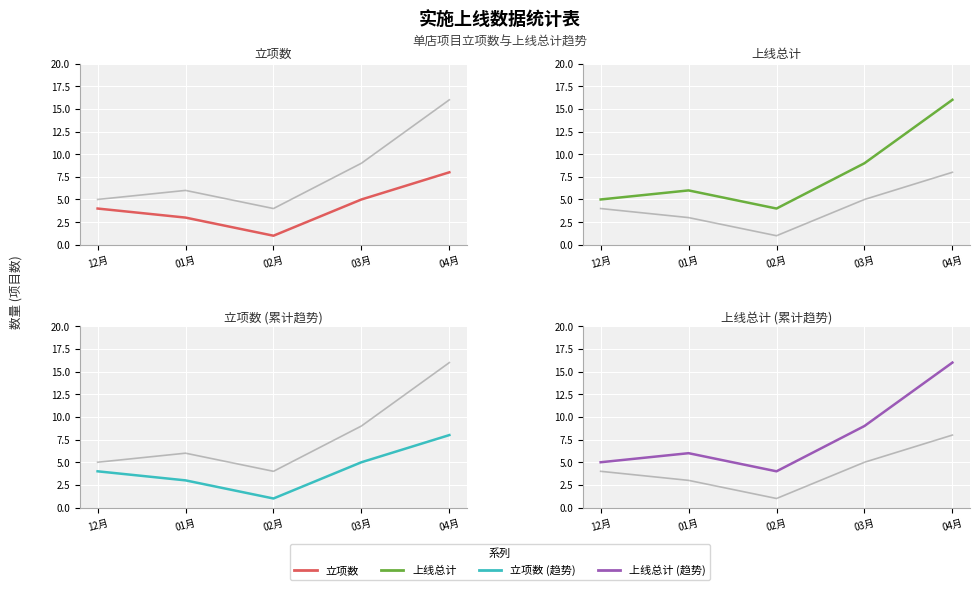

Reading left to right, transcribe all the data shown in this chart.

上线总计 (参考): 12月=5	01月=6	02月=4	03月=9	04月=16
立项数: 12月=4	01月=3	02月=1	03月=5	04月=8
立项数 (参考): 12月=4	01月=3	02月=1	03月=5	04月=8
上线总计: 12月=5	01月=6	02月=4	03月=9	04月=16